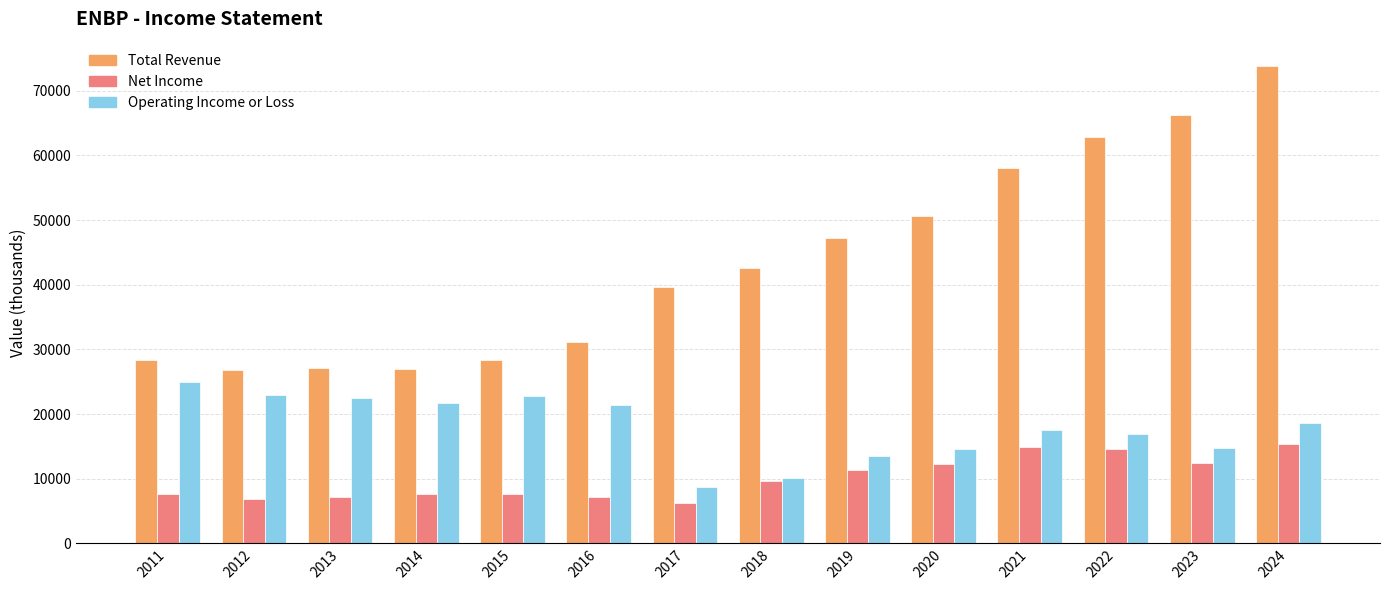

Which series changed the most between 2014 and 2019?

Total Revenue